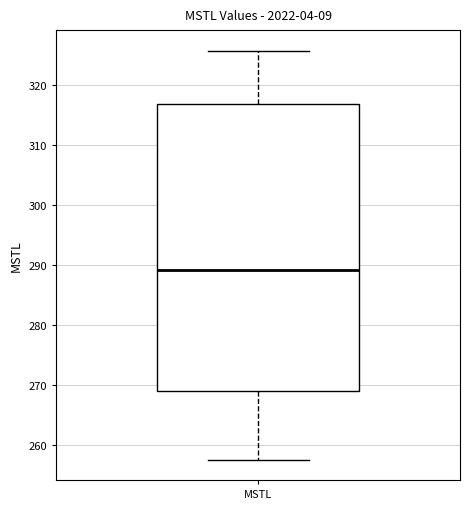

Where does the median line of the box for MSTL sit on the y-axis? The values are not printed on the chart, so give them approximately, as read against the axis.

289